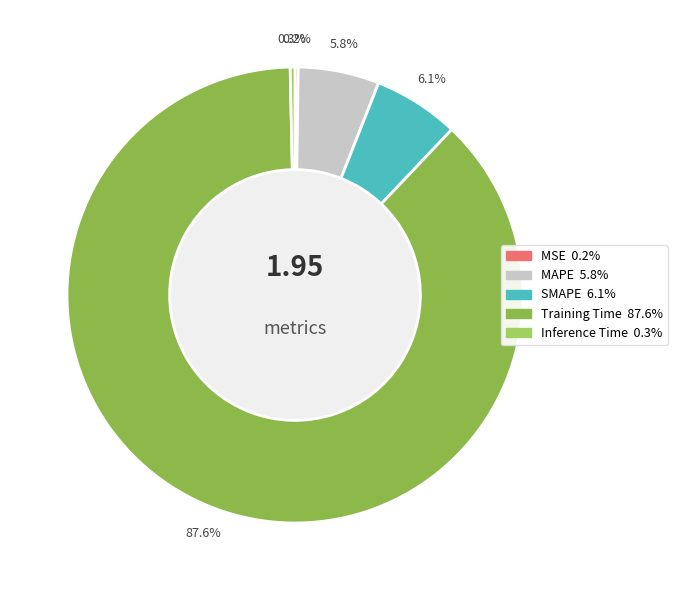

What percentage is the Training Time slice, to the nearest percent?

88%